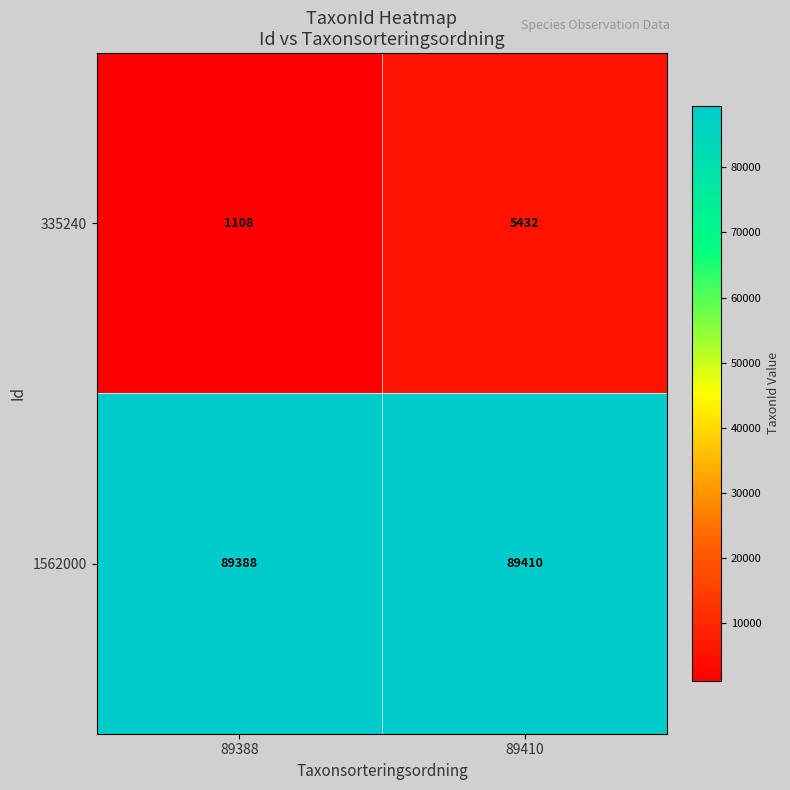

Reading right to left, transcribe all the data shown in this chart.

335240: 89410=5432	89388=1108
1562000: 89410=89410	89388=89388